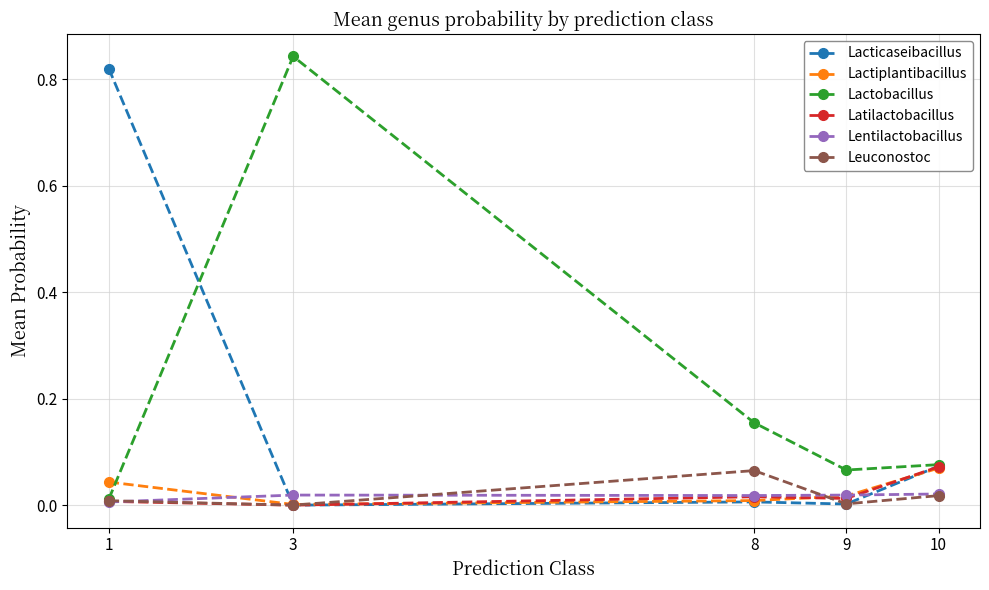

Which series changed the most between 3 and 8?

Lactobacillus